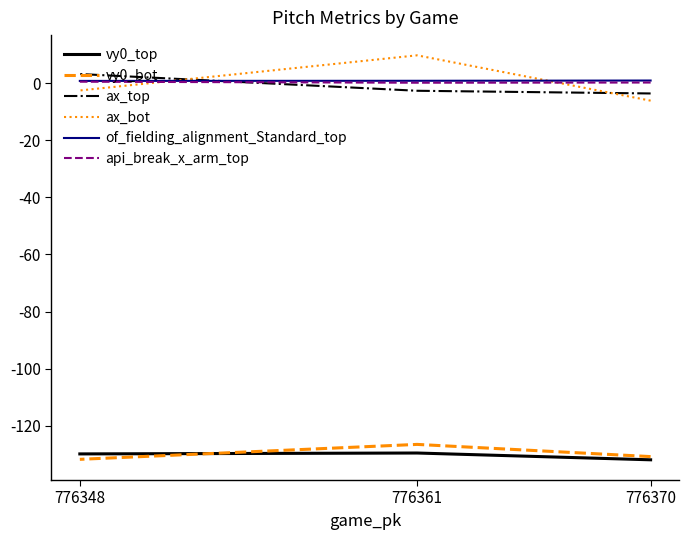

What is the sum of all of_fielding_alignment_Standard_top values?

2.4